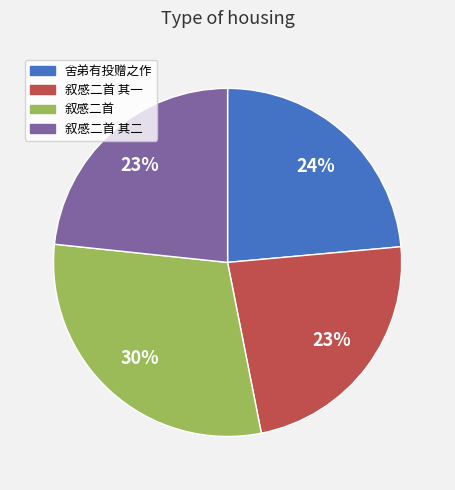

How many slices are in this pie chart?

4